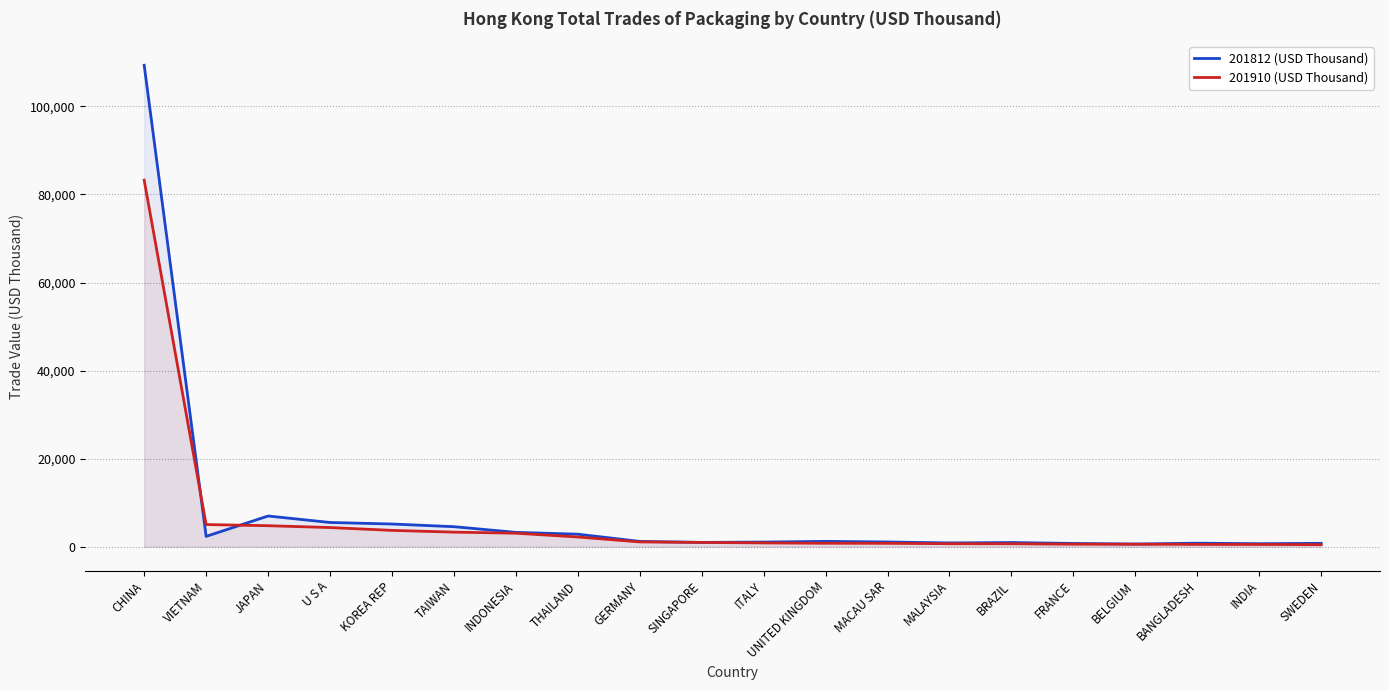

How many interior local valleys does the 201812 (USD Thousand) series have?

5